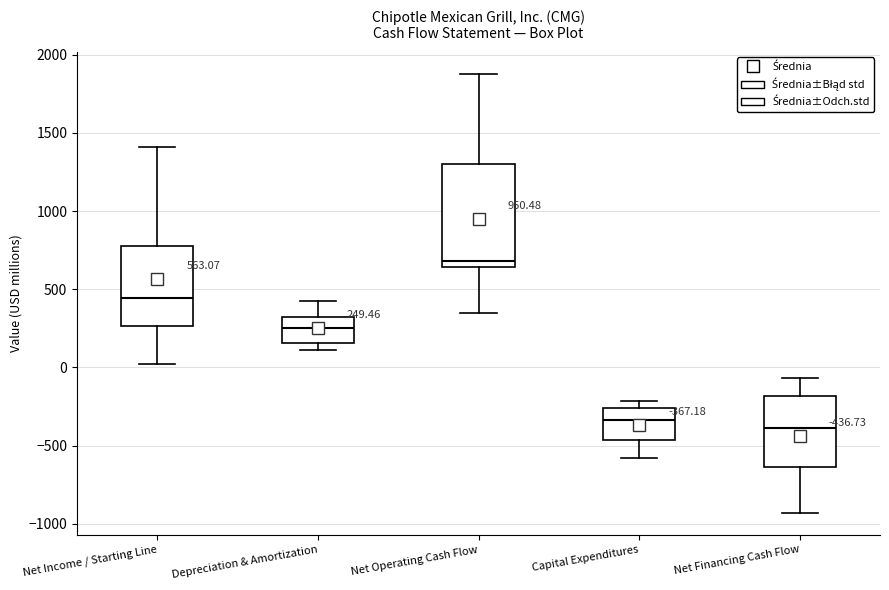

Comparing the boxes themselves (not the whiskers), which one is the tallest?

Net Operating Cash Flow